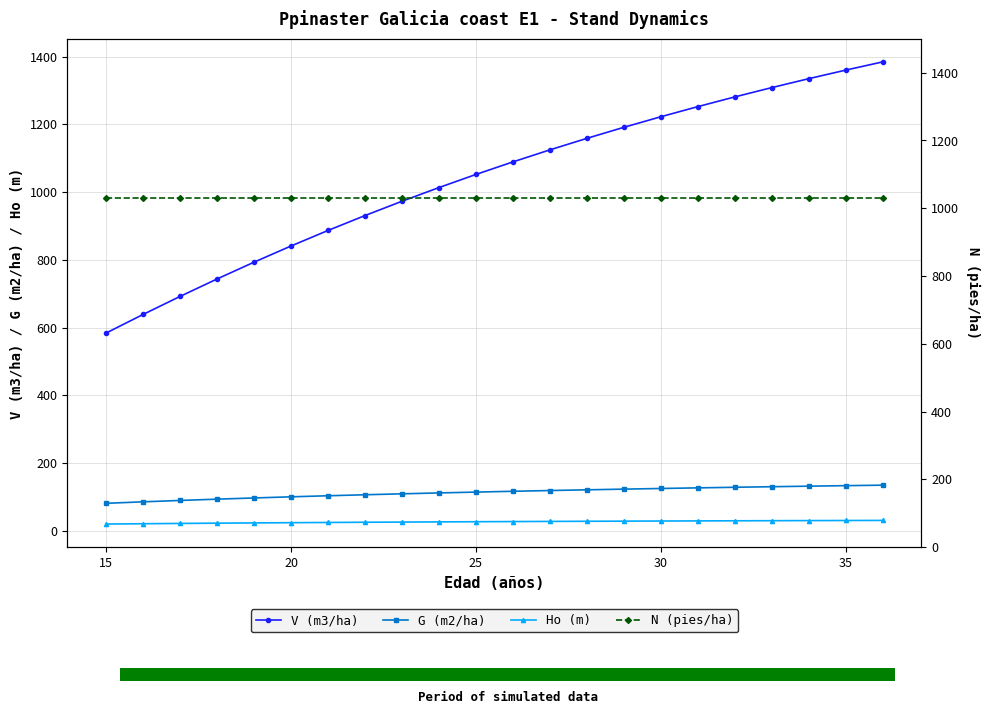

What are all the series names shown in the legend?

V (m3/ha), G (m2/ha), Ho (m), N (pies/ha)